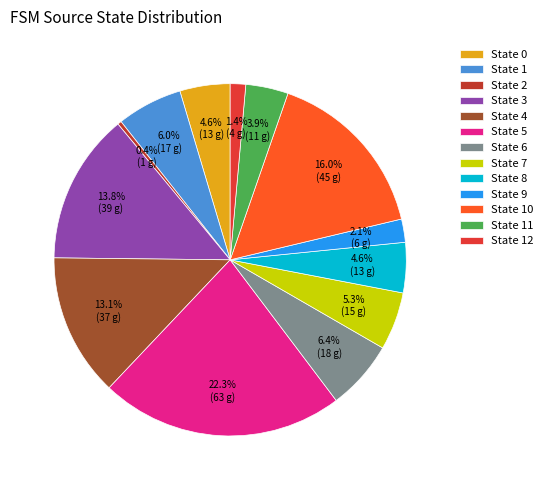

To the nearest percent, what percentage of the pie is State 11?

4%